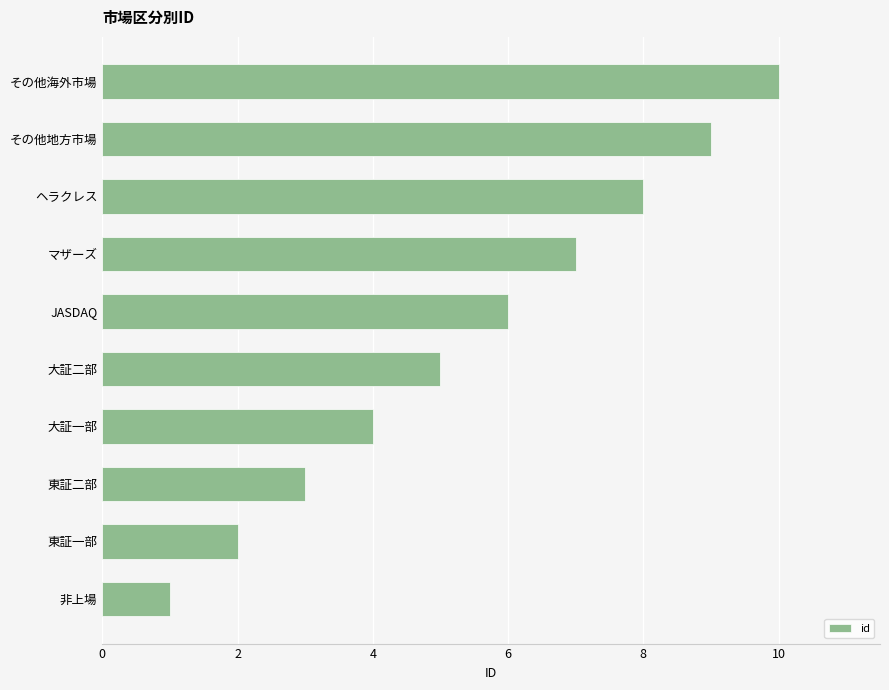

The chart shows a value of 7 at マザーズ. True or false?

True